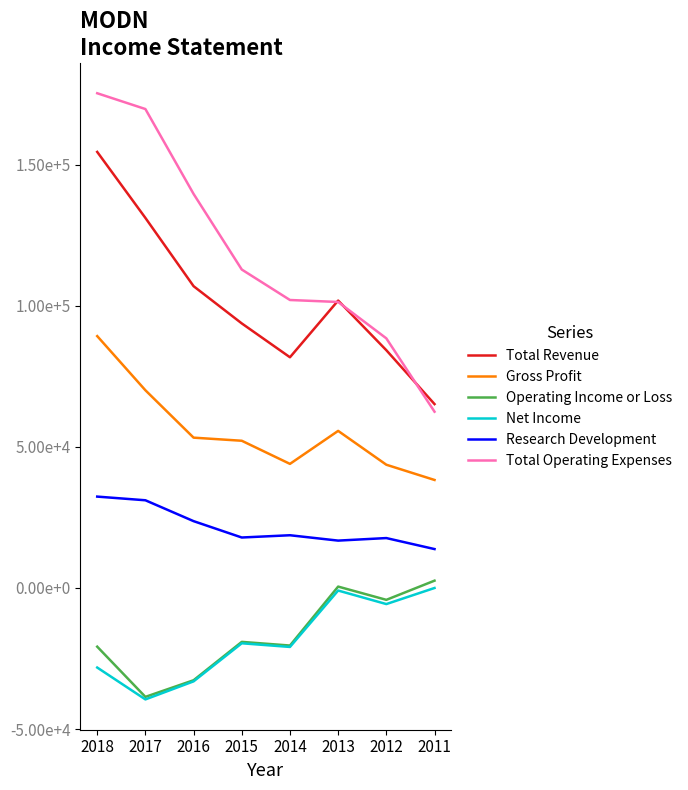

What is the value of the Net Income point at the 5th from the left?

-20900